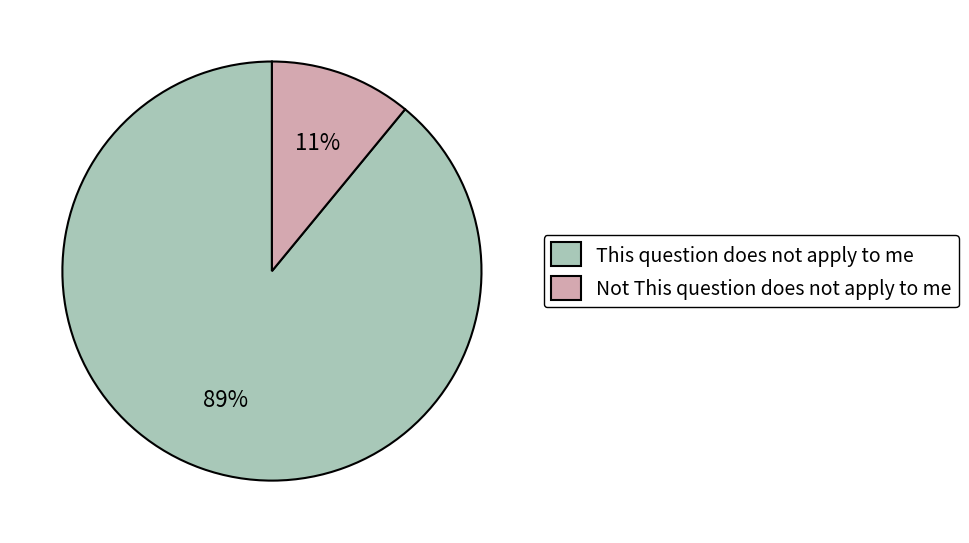

Does any single category account for the majority?

Yes